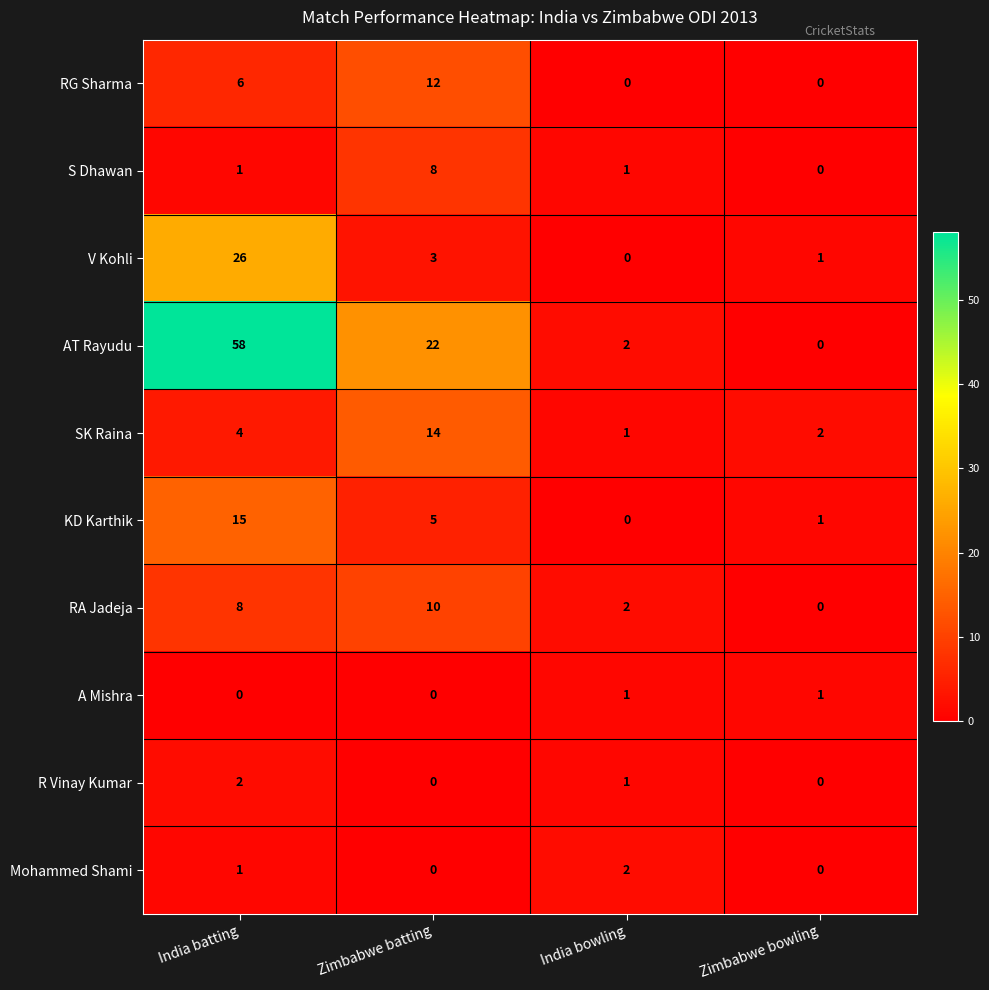

How many Mohammed Shami values are between 0 and 2?

4